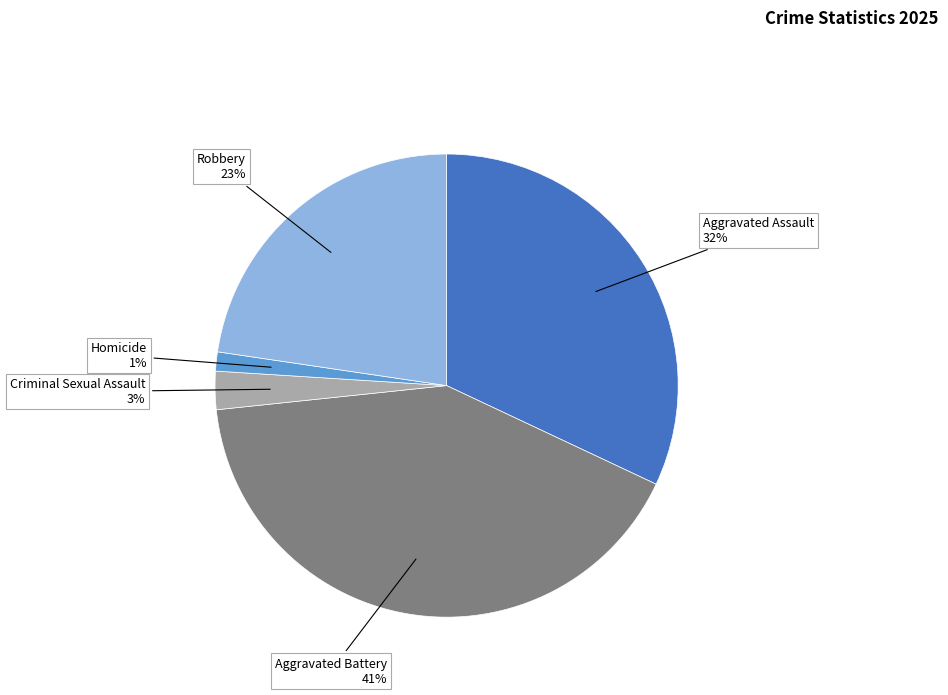

What percentage is the Aggravated Battery slice, to the nearest percent?

41%